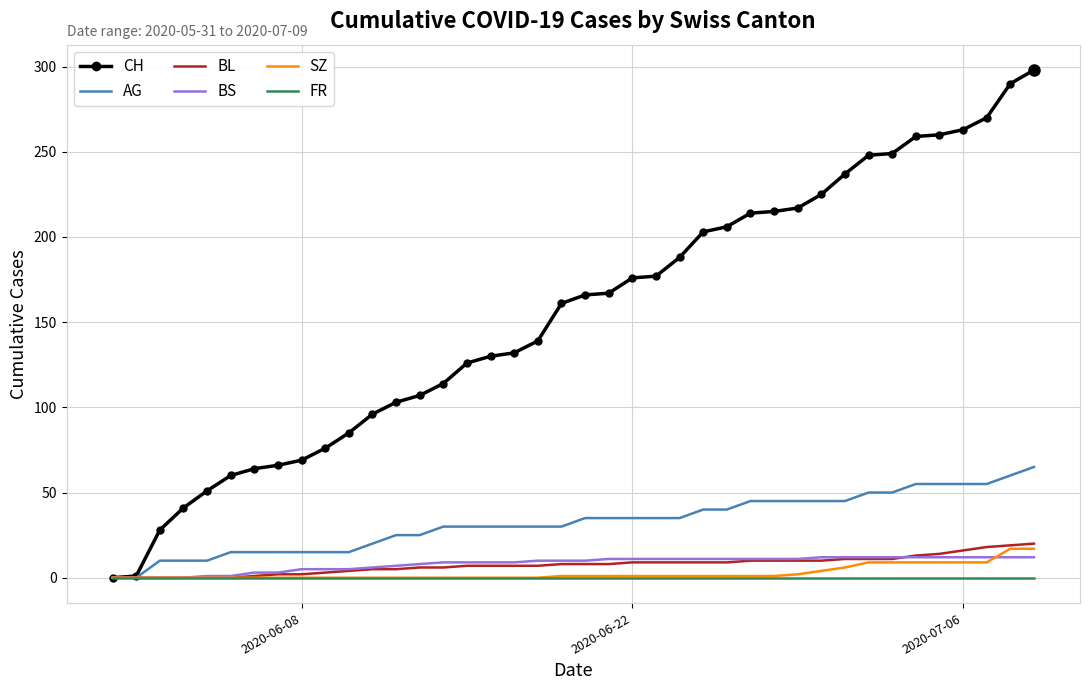

What is the maximum value shown in the chart?

298